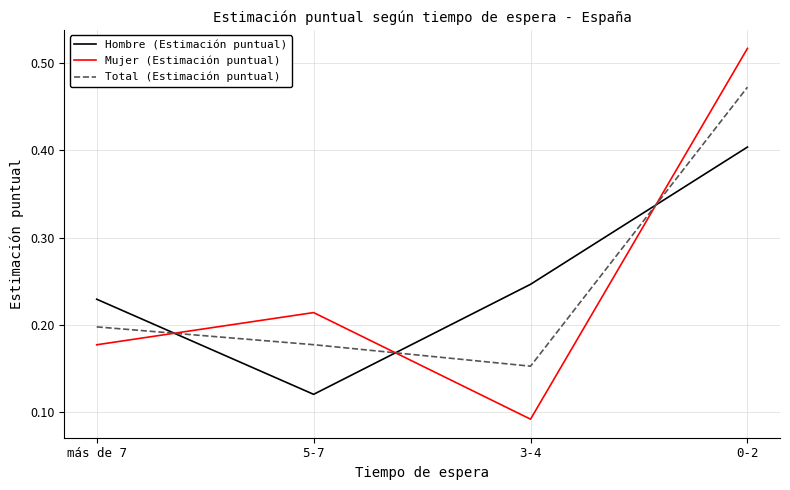

Is the value of Hombre (Estimación puntual) at 3-4 greater than the value of Total (Estimación puntual) at 3-4?

Yes